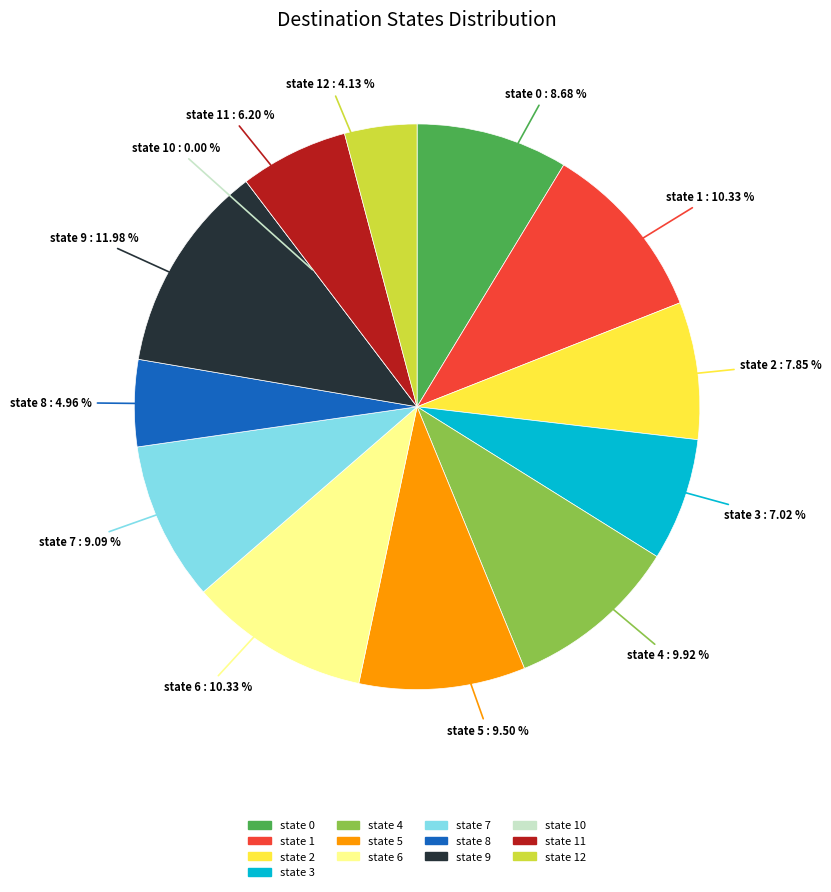

The state 11 slice represents 6% of the pie. True or false?

True